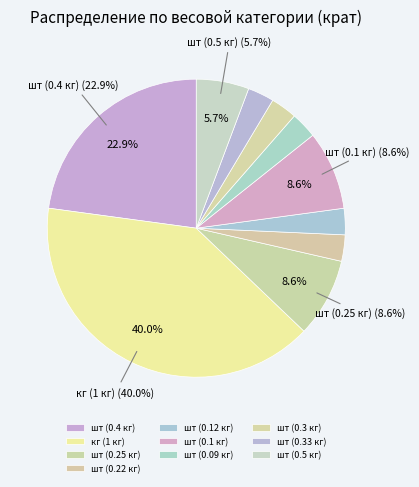

To the nearest percent, what is the difference between the largest and smallest slice percentages?

37%